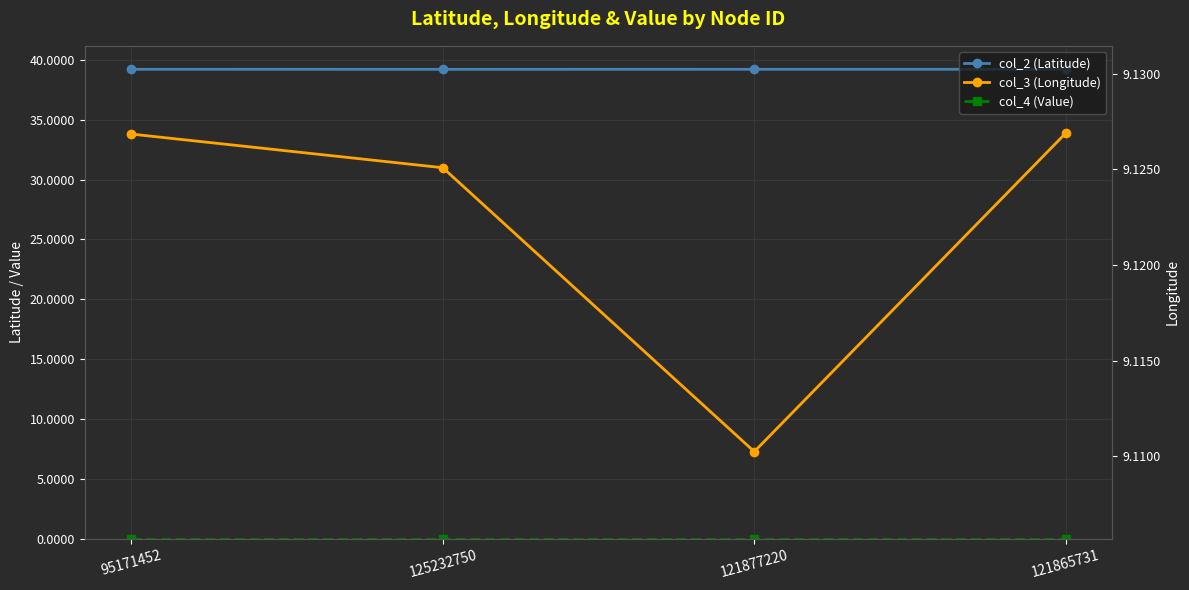

The col_2 (Latitude) series shows 25.3 at 125232750. True or false?

False